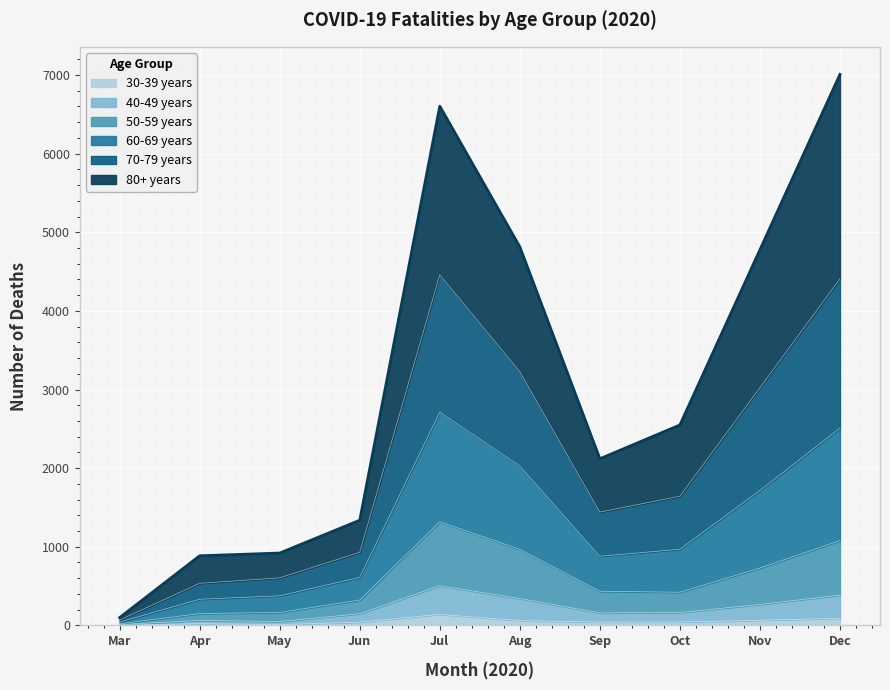

What is the difference between the 30-39 years values at Apr and Oct?

22